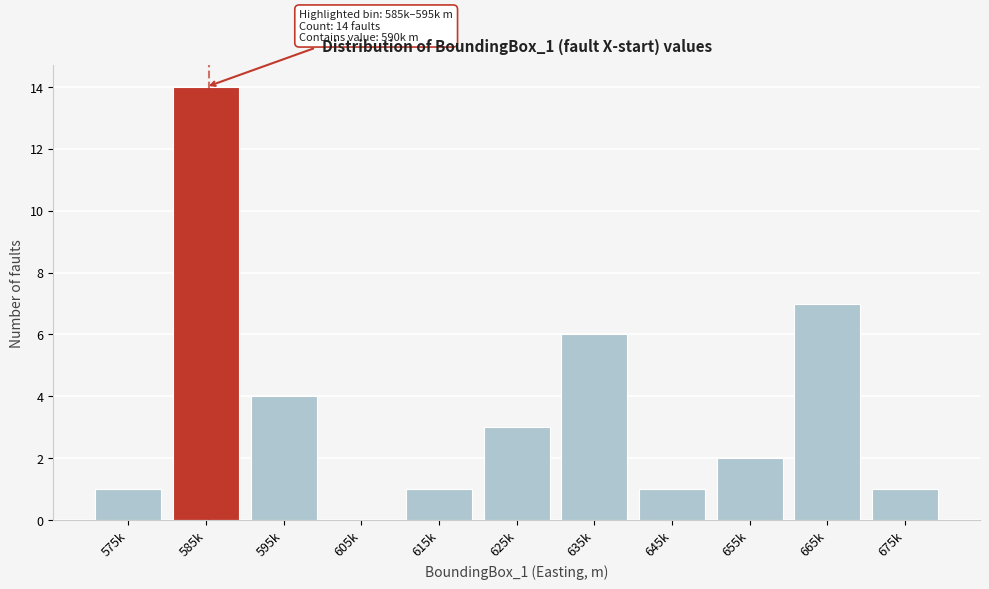

Reading left to right, what are all the values shown in this chart?

575k=1	585k=14	595k=4	605k=0	615k=1	625k=3	635k=6	645k=1	655k=2	665k=7	675k=1